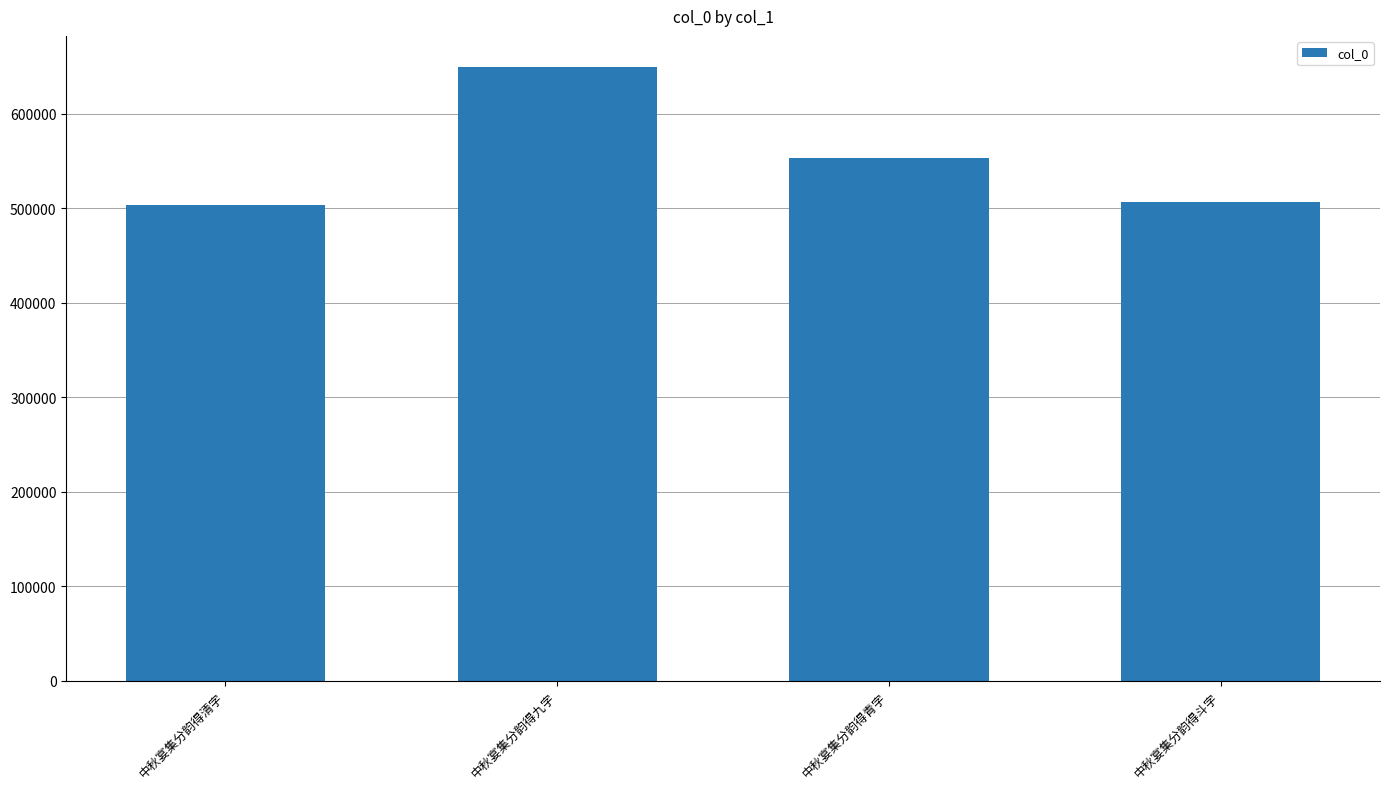

How many data points are less than 553621?

2